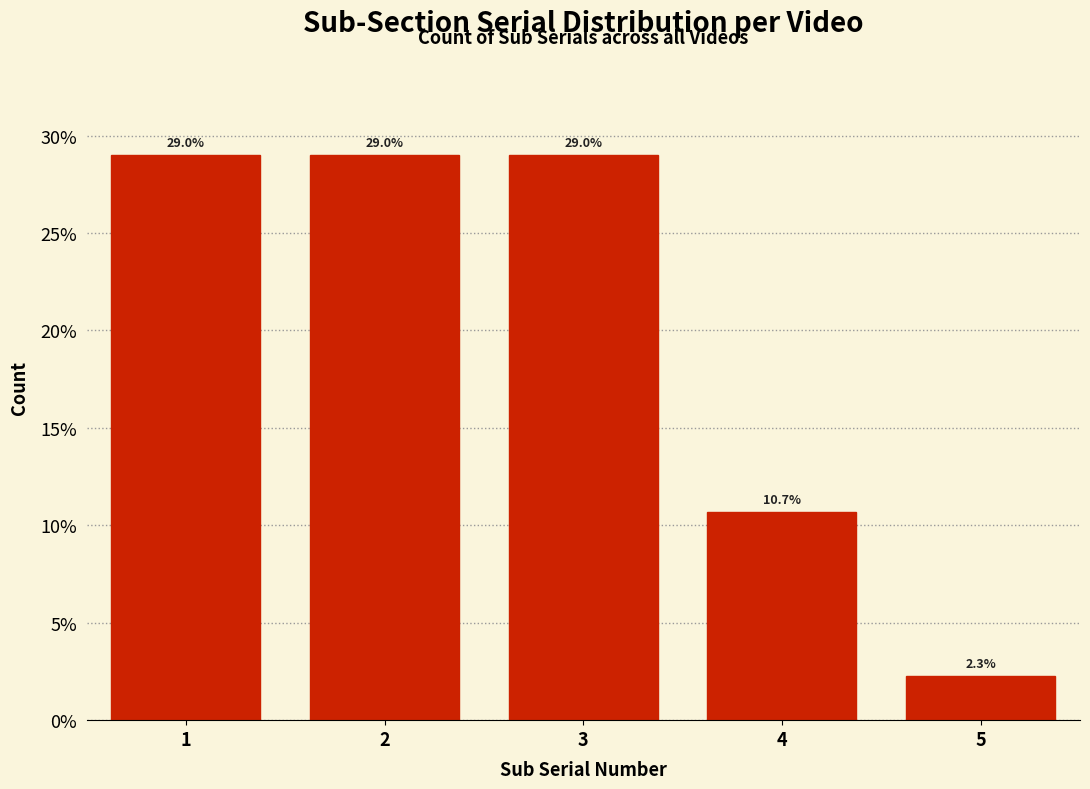

Reading left to right, extract all data points from this chart.

29.0	29.0	29.0	10.7	2.3